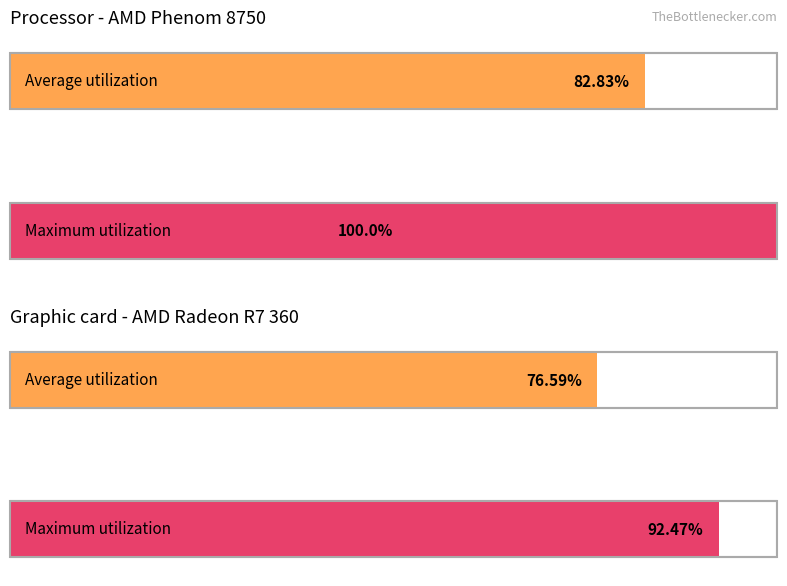

How many data points does each series have?

4